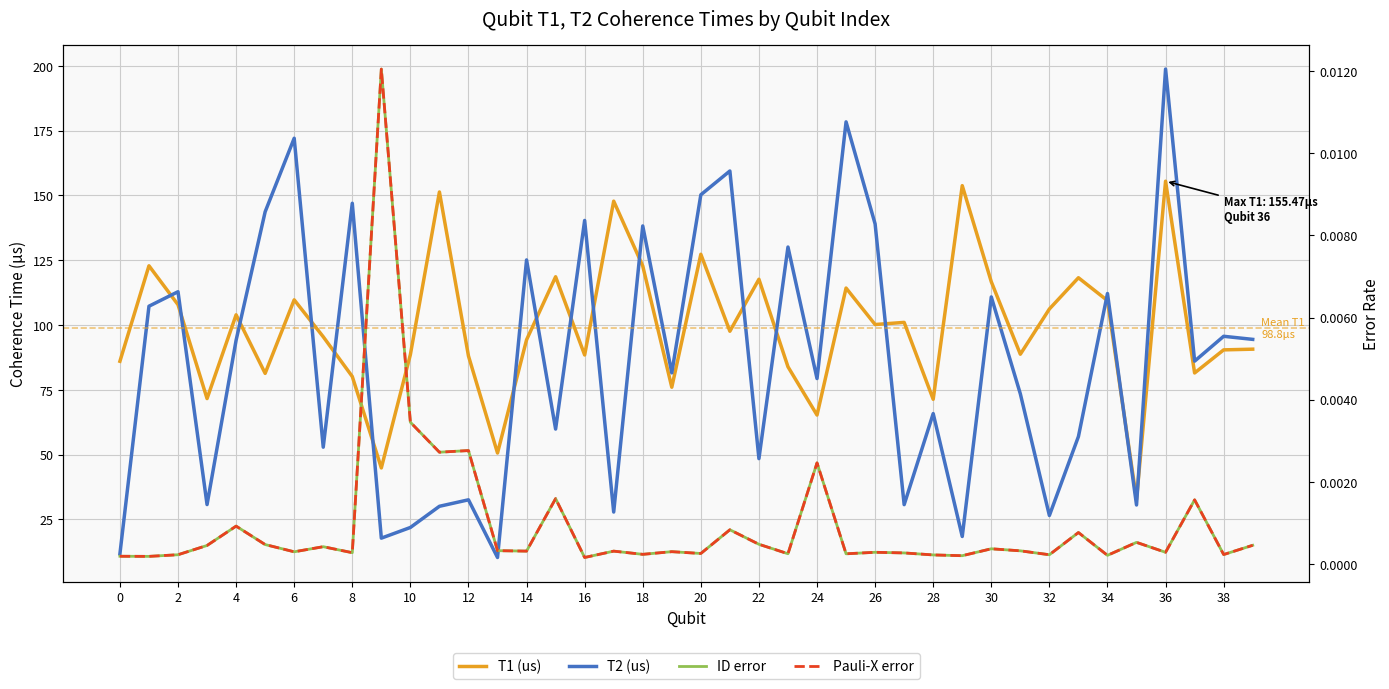

In T1 (us), how many points are higher than both neighbors (excluding endpoints)?

13